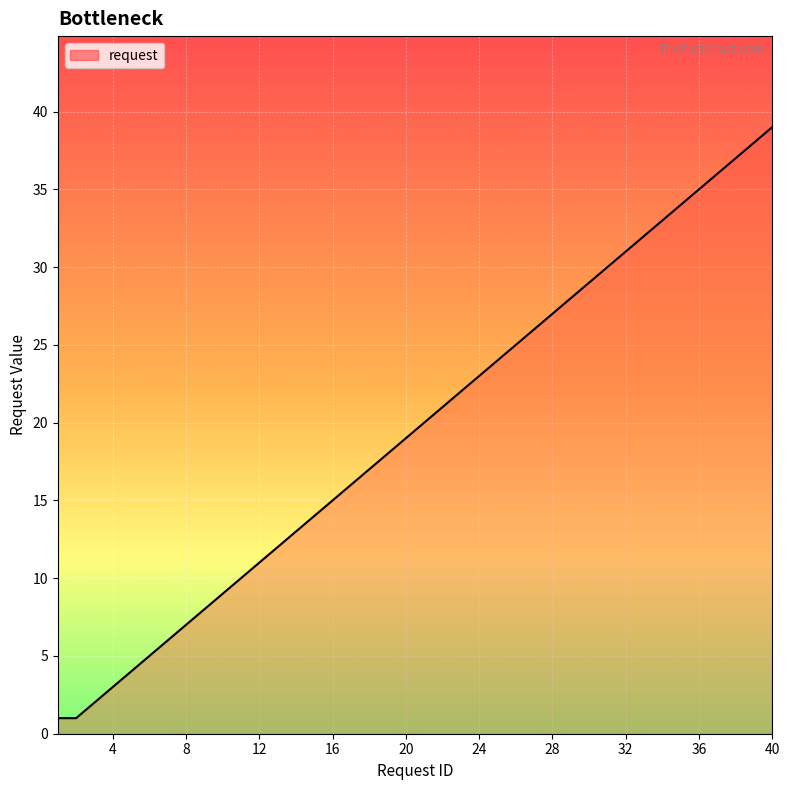

What is the difference between the maximum and minimum values?

38